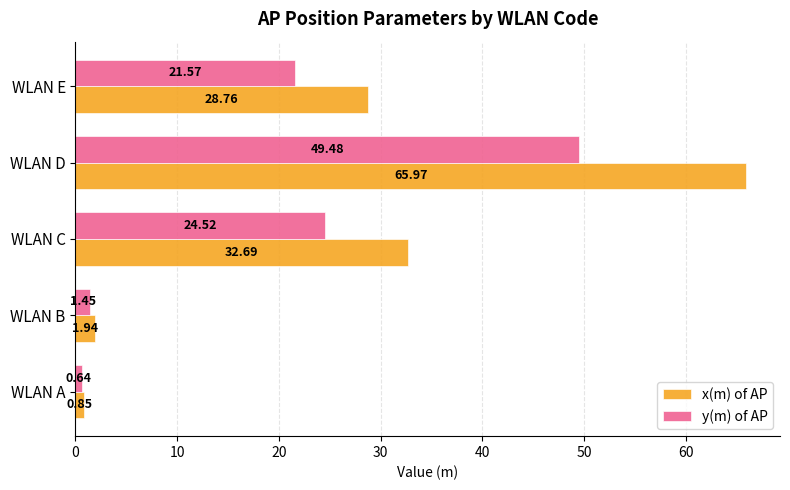

Is the value of y(m) of AP at WLAN E greater than the value of x(m) of AP at WLAN D?

No